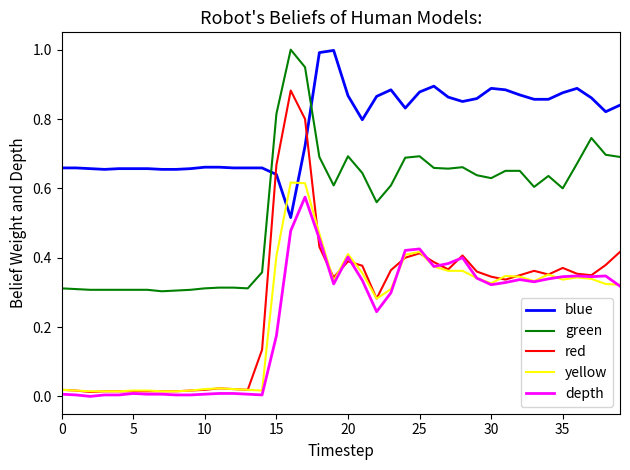

How many times do blue and red cross each other?

2